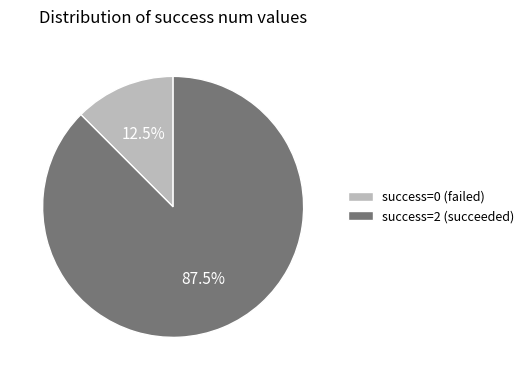

How many segments does this pie chart have?

2